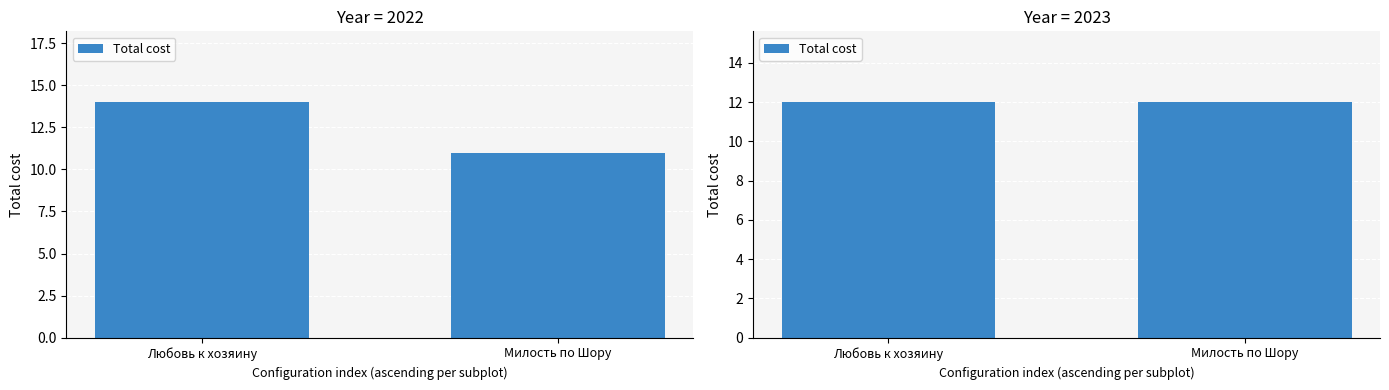

At Милость по Шору, list the series in order from smallest to largest.

2022, 2023